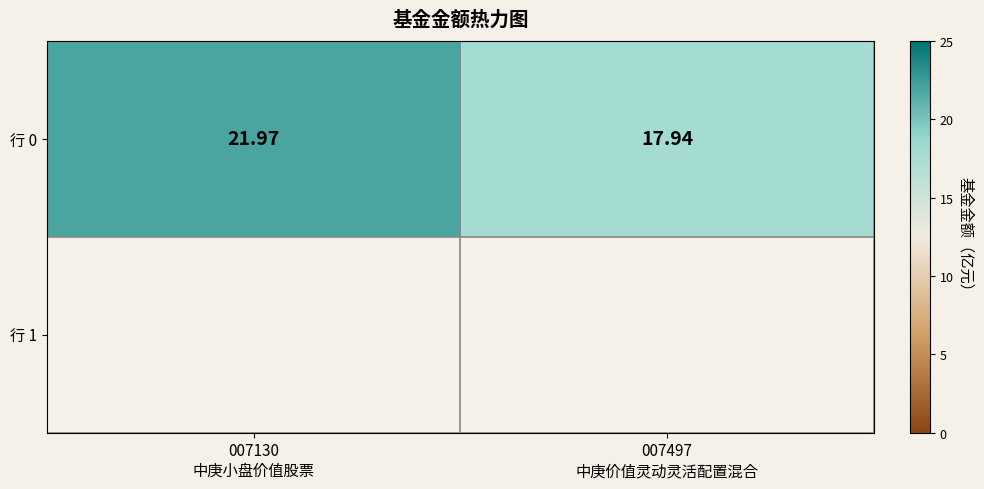

Which series has the largest range (max minus min)?

行 0